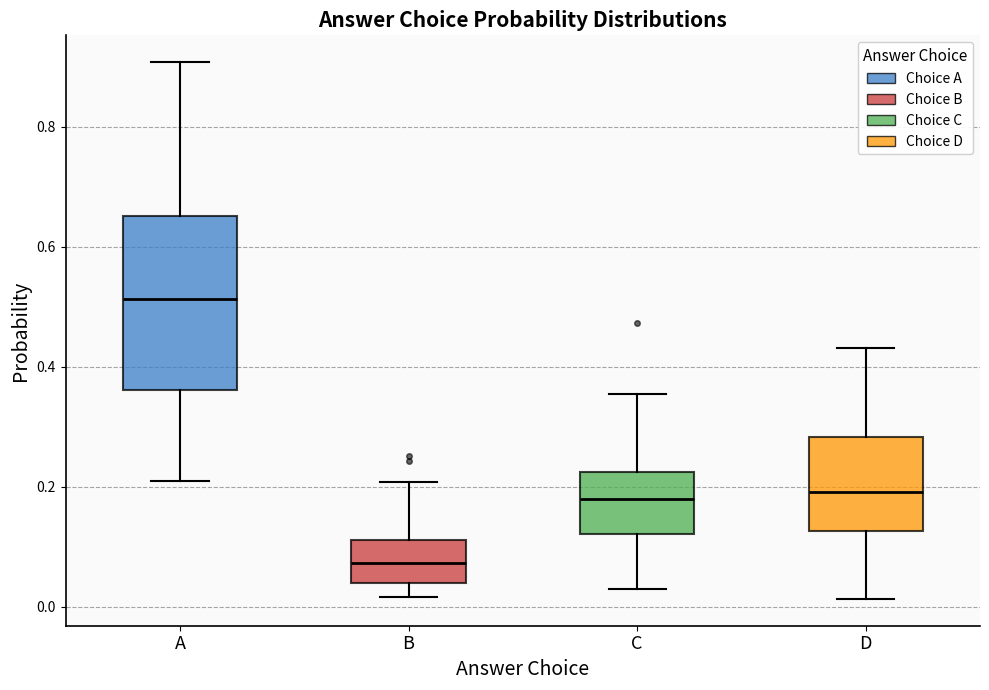

Which box is the tallest, from its lower edge to its upper edge?

A